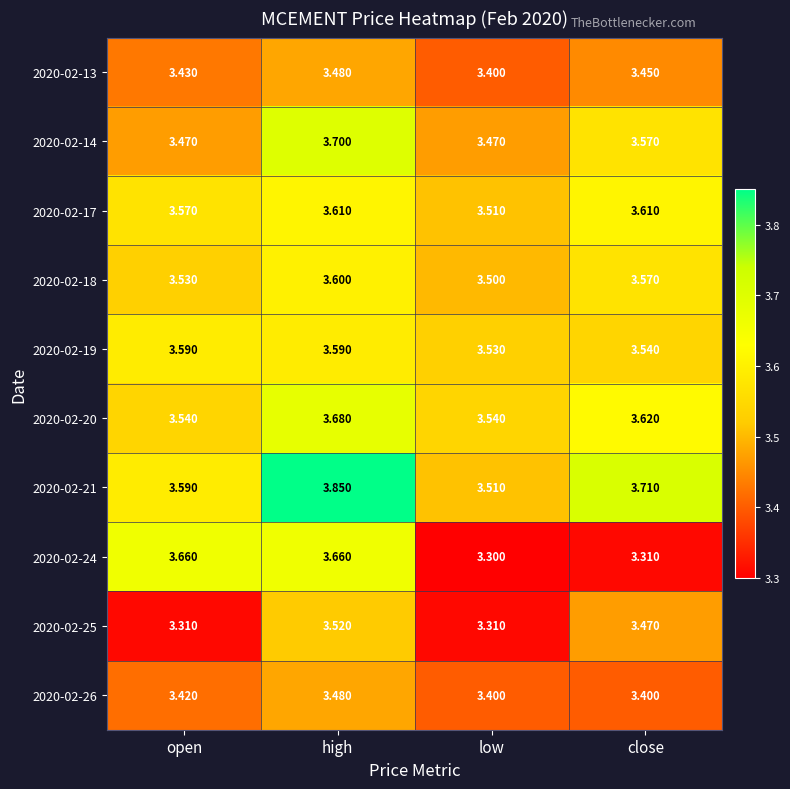

Between high and low, which series saw the biggest shift?

2020-02-24